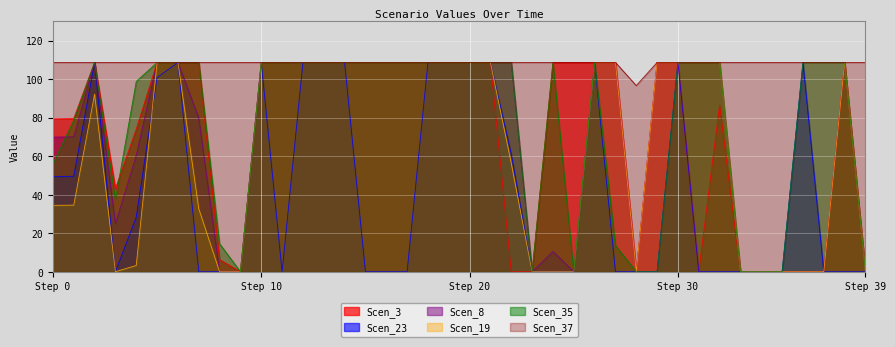

True or false: Scen_35 and Scen_37 intersect in this chart.

False